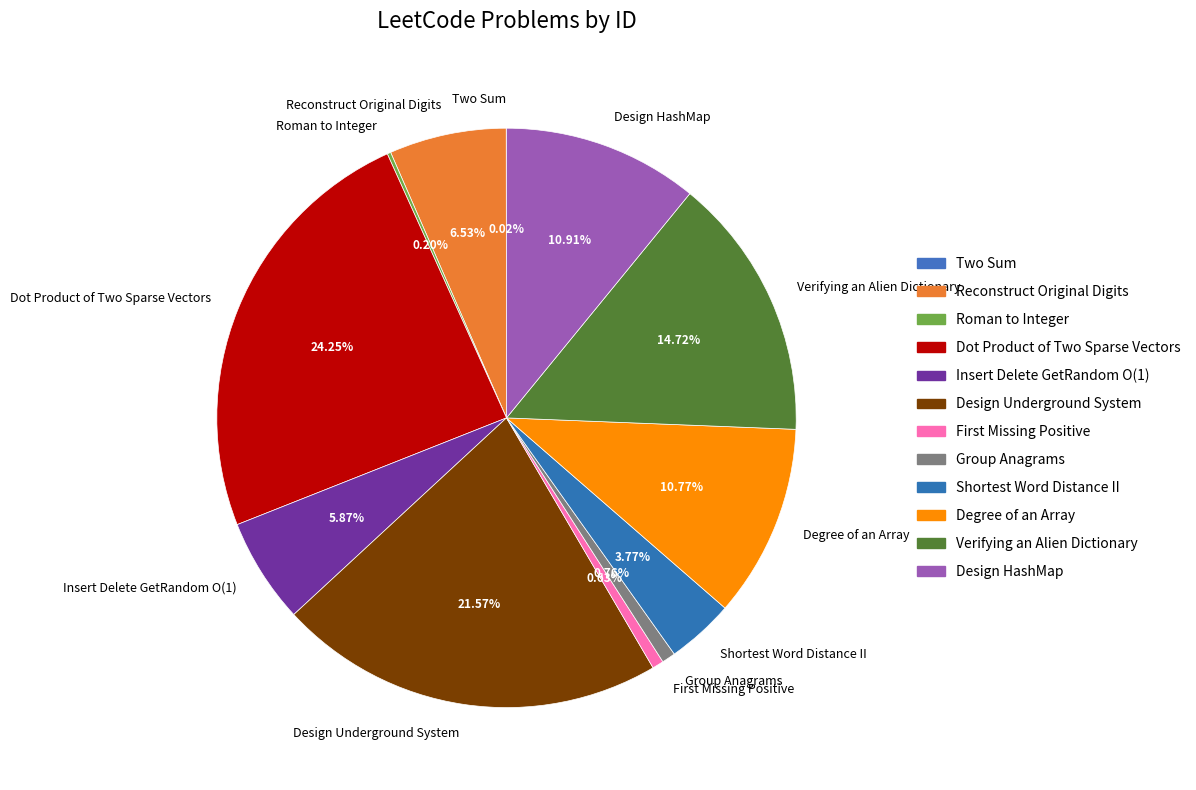

What is the largest slice in the pie chart?

Dot Product of Two Sparse Vectors